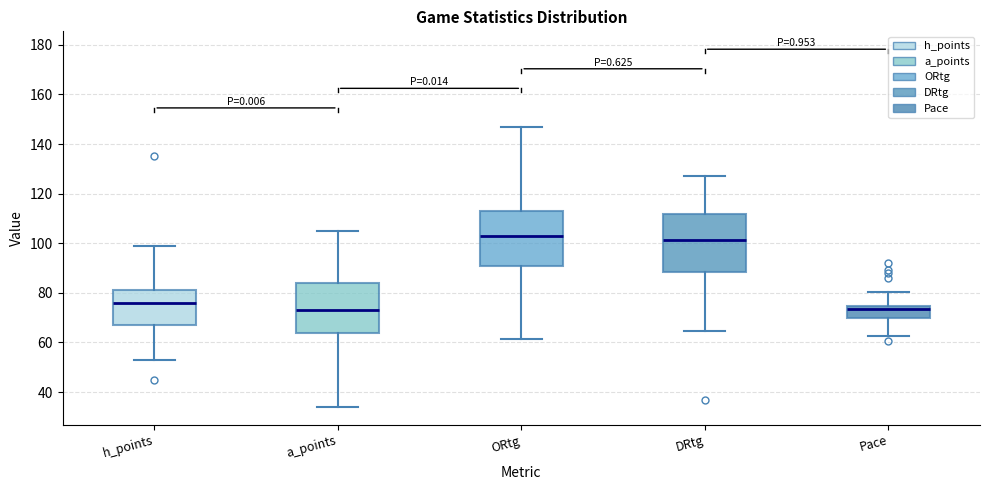

Where does the upper whisker of the box for Pace end on the y-axis? The values are not printed on the chart, so give them approximately, as read against the axis.

80